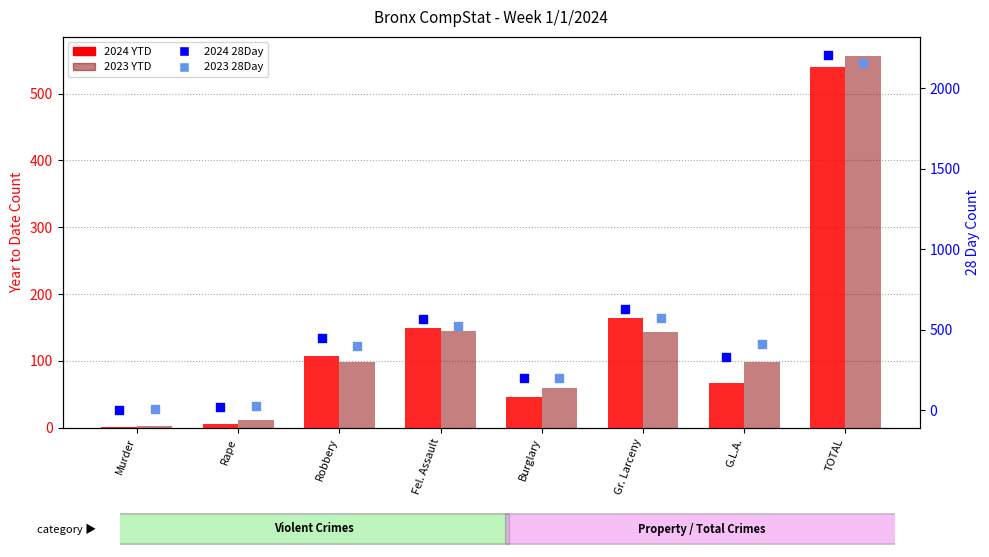

At how many categories does at least one series exceed 1007?

1